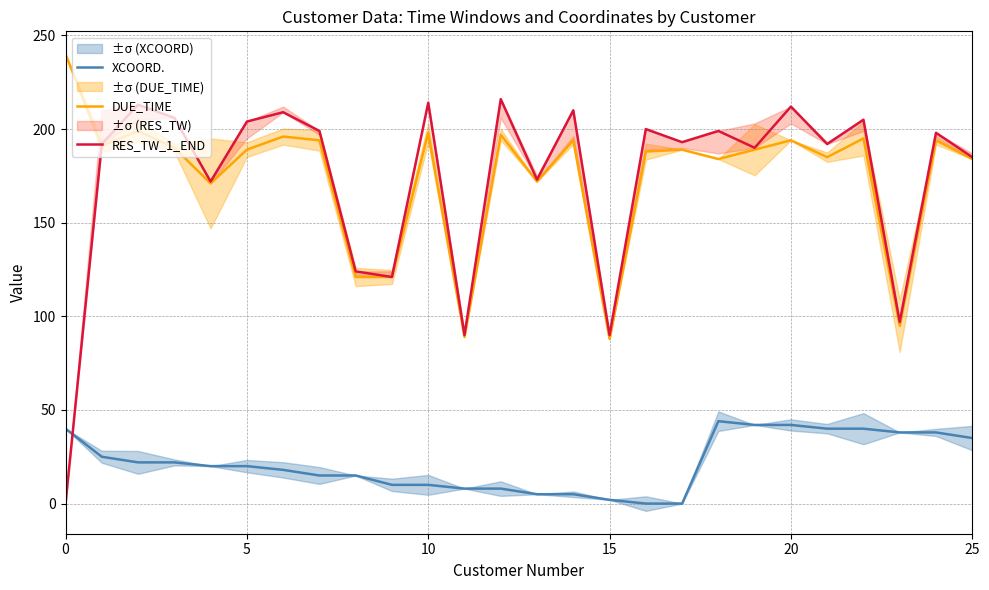

How many values in RES_TW_1_END are above zero?

25